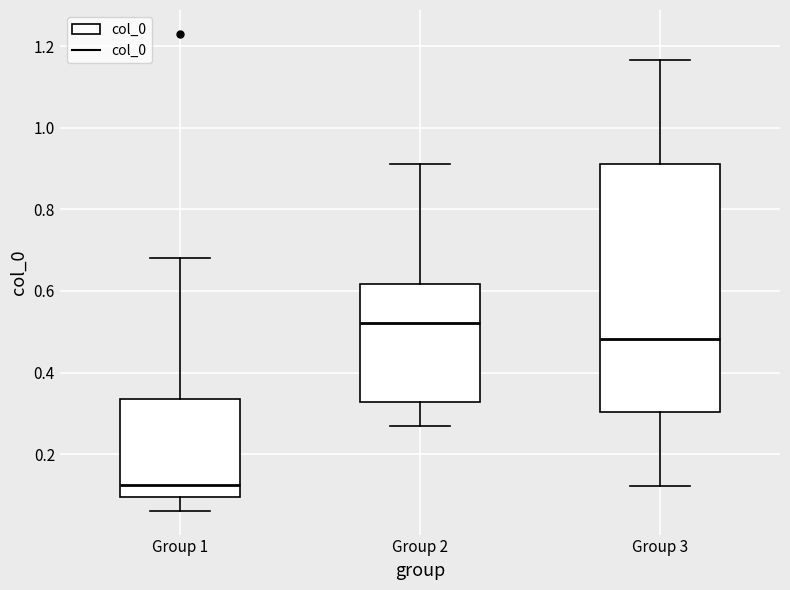

Comparing the boxes themselves (not the whiskers), which one is the tallest?

Group 3